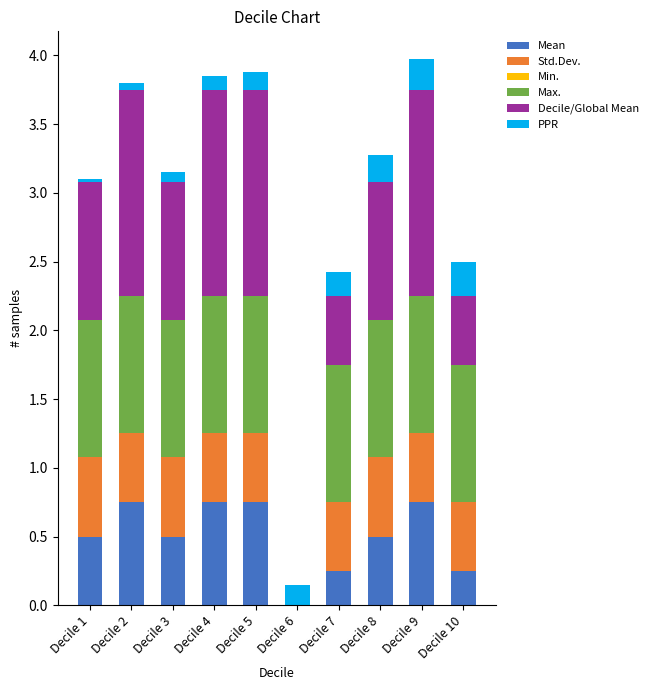

True or false: Mean has a value of 0.5 at Decile 6.

False